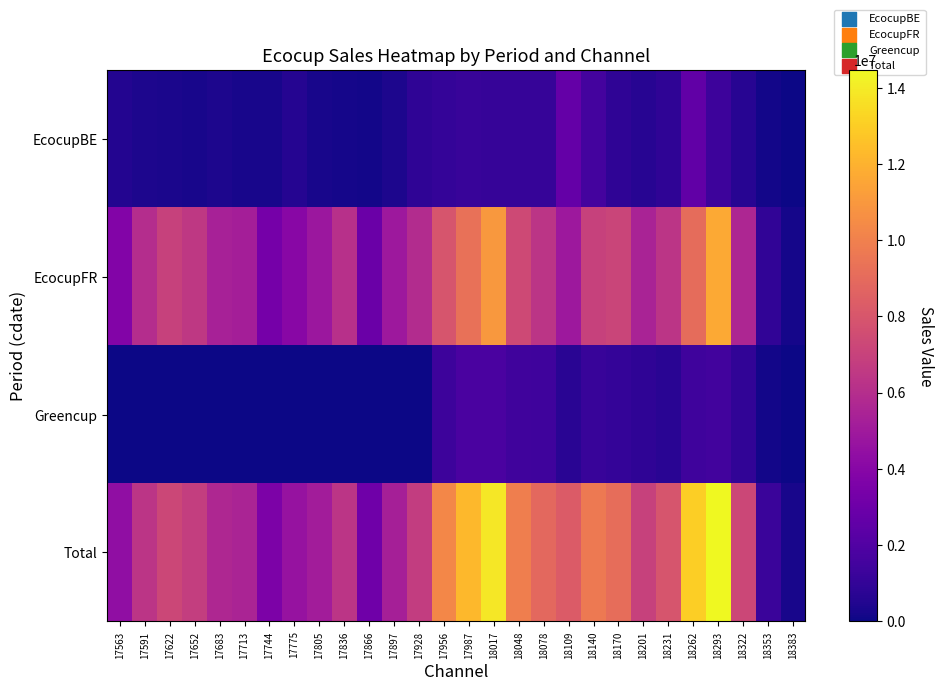

Reading left to right, extract all data points from this chart.

EcocupBE: 17563=528882.8	17591=388766.1	17622=298860.8	17652=264460.0	17683=354733.3	17713=264182.8	17744=278564.5	17775=566773.1	17805=261909.5	17836=217580.0	17866=149540.9	17897=350092.0	17928=848332.9	17956=1060861.3	17987=1172400.5	18017=1101058.4	18048=1106340.6	18078=1108162.2	18109=2701200.2	18140=1576529.5	18170=890850.4	18201=658242.4	18231=854989.6	18262=2572210.5	18293=1316276.5	18322=668876.4	18353=148653.5	18383=22084.6
EcocupFR: 17563=3821479.2	17591=5986341.4	17622=6951052.3	17652=6550801.6	17683=5334639.1	17713=5216534.4	17744=3322295.5	17775=4024160.4	17805=4826285.4	17836=6120636.6	17866=2929054.2	17897=4906824.8	17928=5920586.9	17956=7934424.9	17987=9276523.5	18017=10994561.0	18048=7393236.0	18078=6375387.4	18109=4904401.8	18140=6953130.3	18170=7170012.4	18201=5433856.2	18231=6373905.1	18262=9077546.9	18293=11654535.2	18322=5644708.4	18353=916202.7	18383=191268.1
Greencup: 17563=0.0	17591=0.0	17622=0.0	17652=0.0	17683=0.0	17713=0.0	17744=0.0	17775=0.0	17805=0.0	17836=0.0	17866=0.0	17897=0.0	17928=281.3	17956=1314788.2	17987=1787196.2	18017=1793966.6	18048=1413609.8	18078=1389617.9	18109=685235.2	18140=1163349.2	18170=1046080.9	18201=885870.1	18231=702692.7	18262=1395611.5	18293=1488027.4	18322=929828.5	18353=136598.3	18383=16617.0
Total: 17563=4350362.0	17591=6375107.5	17622=7249913.1	17652=6815261.7	17683=5689372.4	17713=5480717.2	17744=3600860.0	17775=4590933.5	17805=5088194.9	17836=6338216.6	17866=3078595.1	17897=5256916.8	17928=6769201.1	17956=10310074.5	17987=12236120.2	18017=13889586.0	18048=9913186.4	18078=8873167.5	18109=8290837.3	18140=9693009.1	18170=9106943.7	18201=6977968.8	18231=7931587.3	18262=13045368.8	18293=14458839.1	18322=7243413.3	18353=1201454.5	18383=229969.7